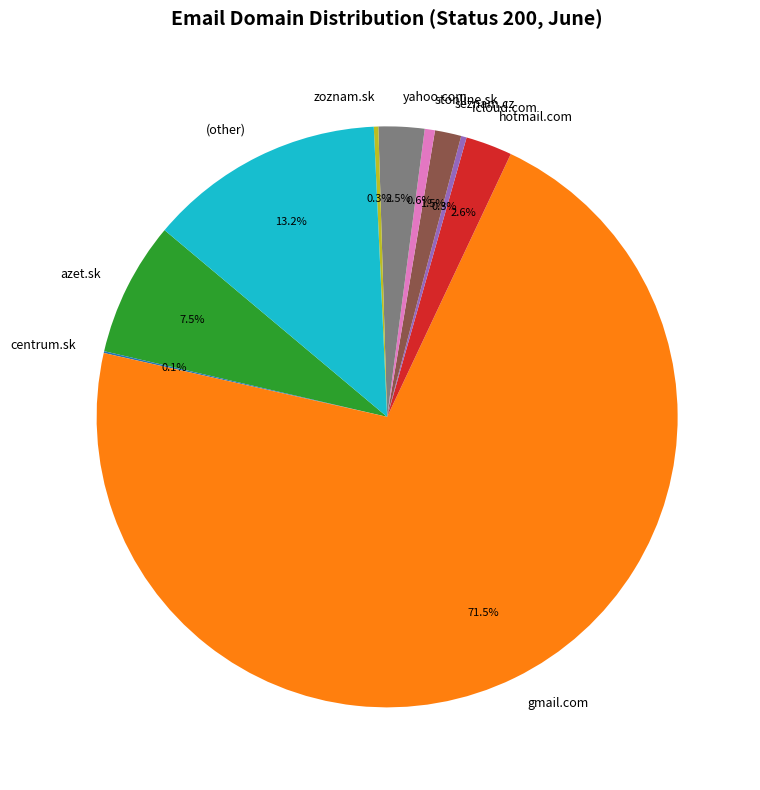

Which has a higher value, azet.sk or seznam.cz?

azet.sk